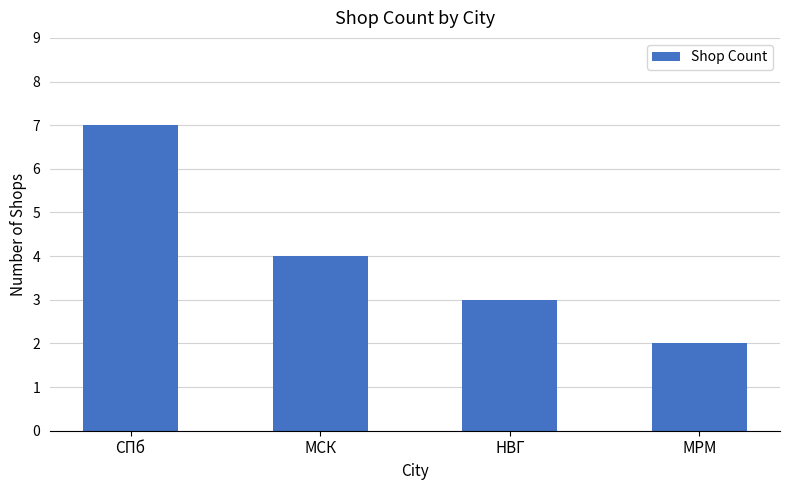

List the labels in order of value, smallest first.

МРМ, НВГ, МСК, СПб